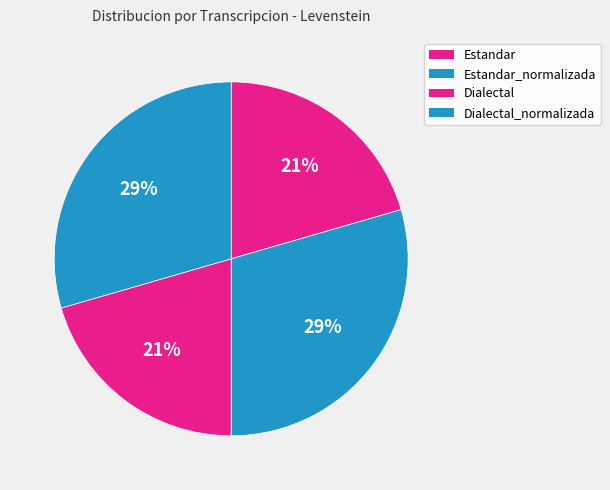

To the nearest percent, what is the difference between the largest and smallest slice percentages?

9%